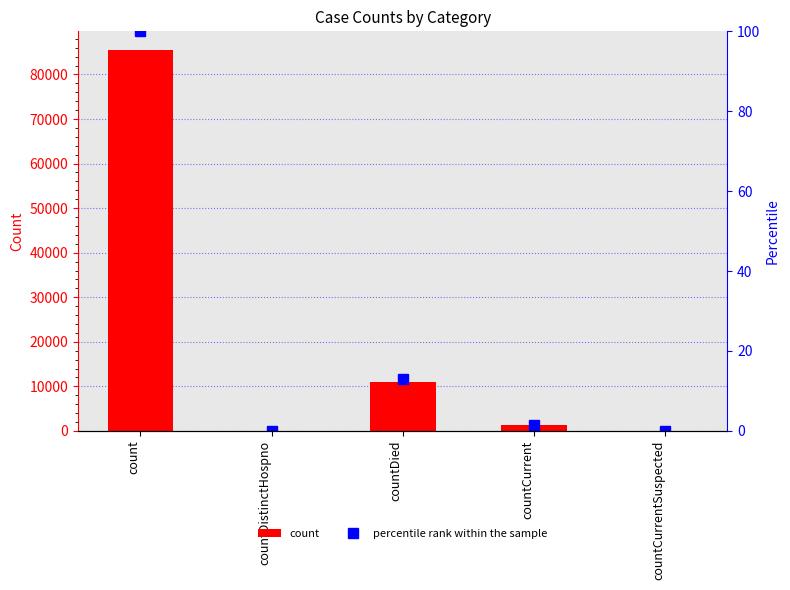

At which label does percentile rank within the sample reach its minimum?

countDistinctHospno